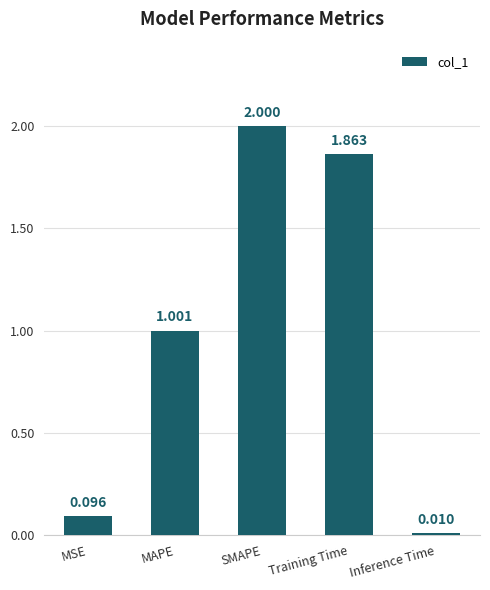

Between SMAPE and MSE, which is larger?

SMAPE